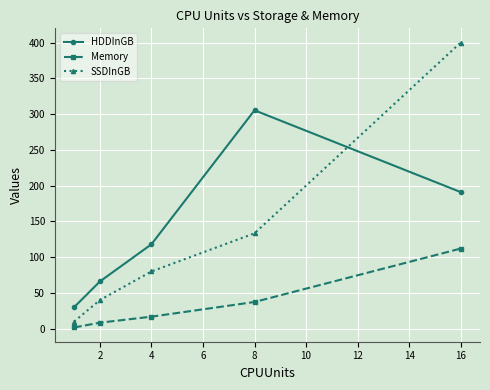

Reading right to left, what are all the values shown in this chart?

HDDInGB: 191.0	305.3	118.0	66.0	30.0
Memory: 112.0	37.3	16.8	8.4	1.7
SSDInGB: 400.0	133.3	80.0	40.0	10.0